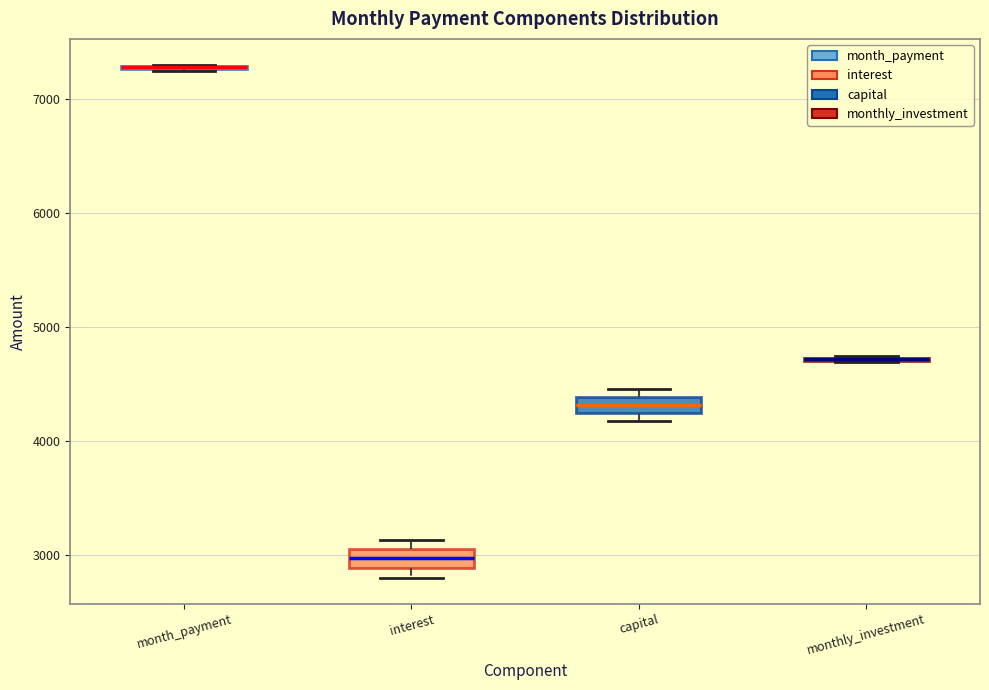

Where is the lower edge of the box for capital on the y-axis? The values are not printed on the chart, so give them approximately, as read against the axis.

4200